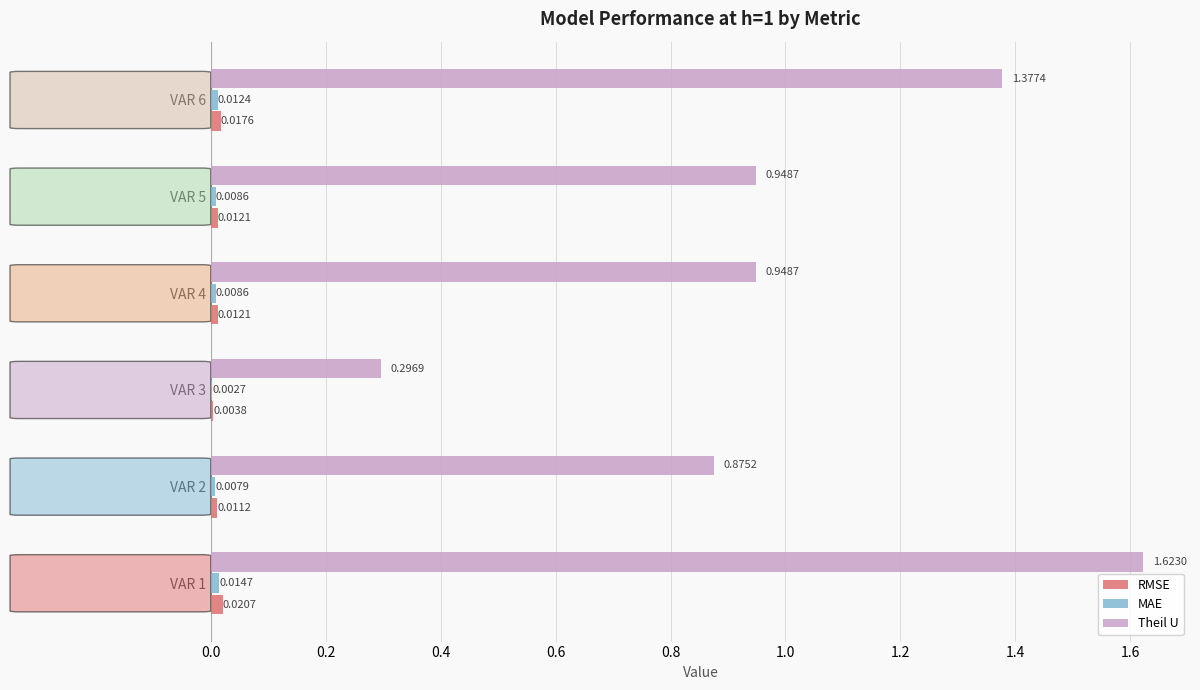

What is the sum of all Theil U values?

6.1